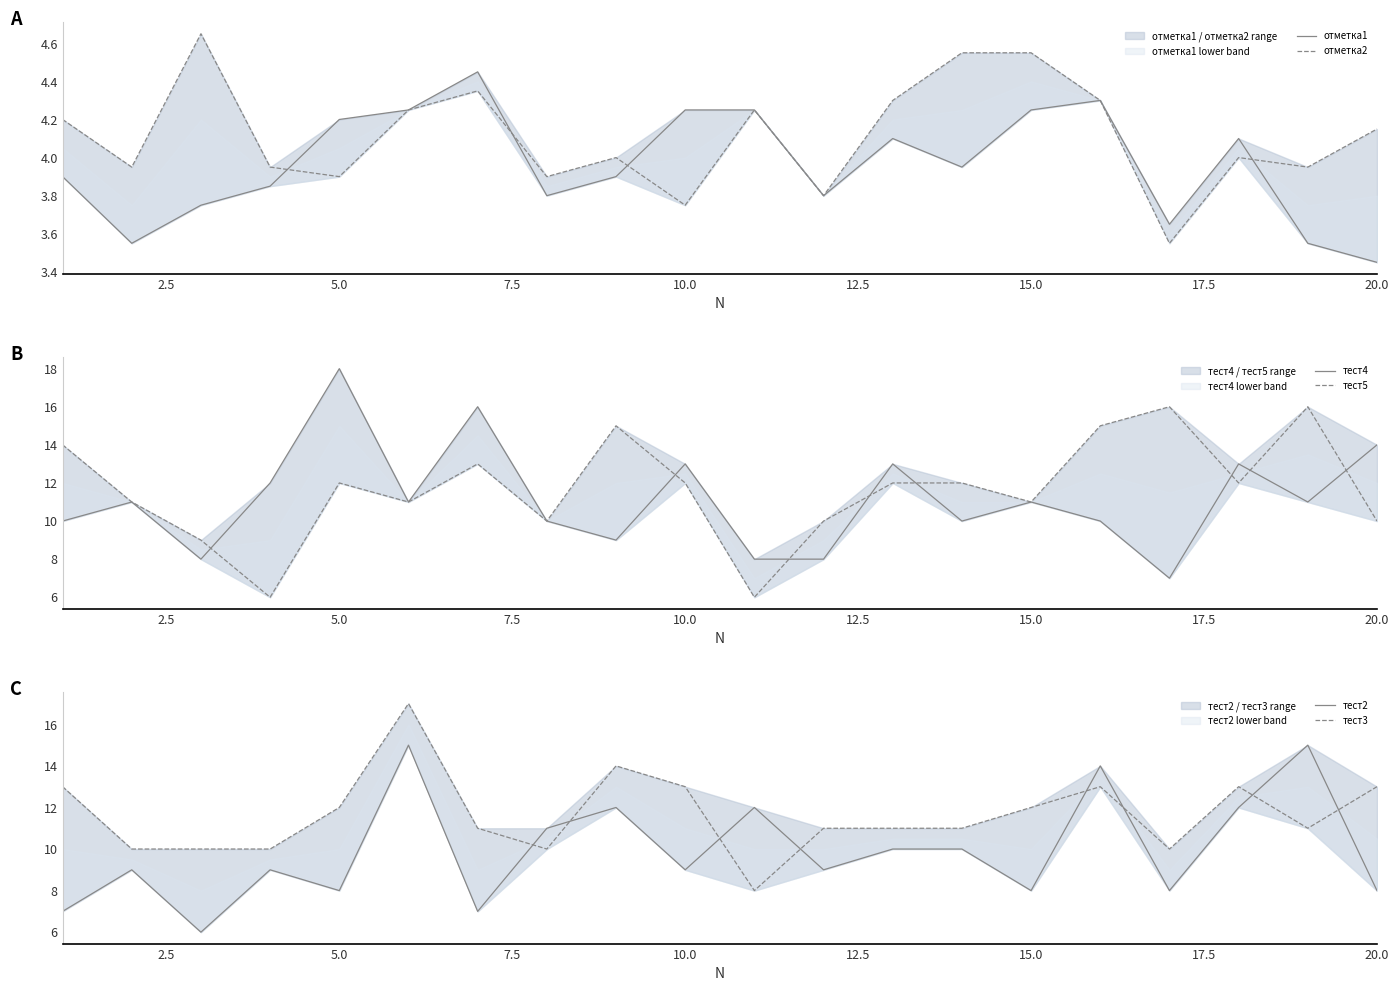

What is the difference between the second highest and second lowest values in the тест2 series?

8.0